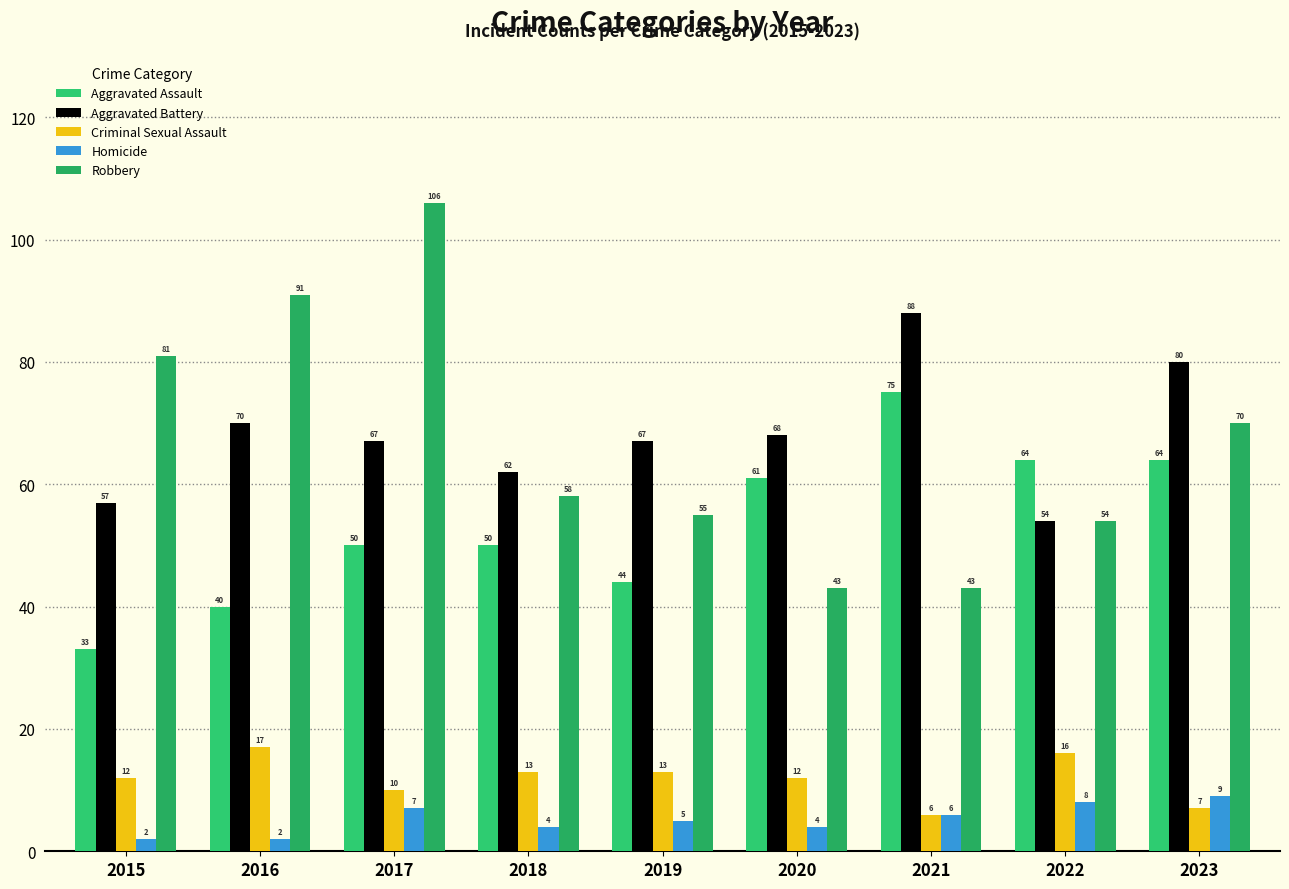

What is the sum of the Homicide values at 2017 and 2016?

9